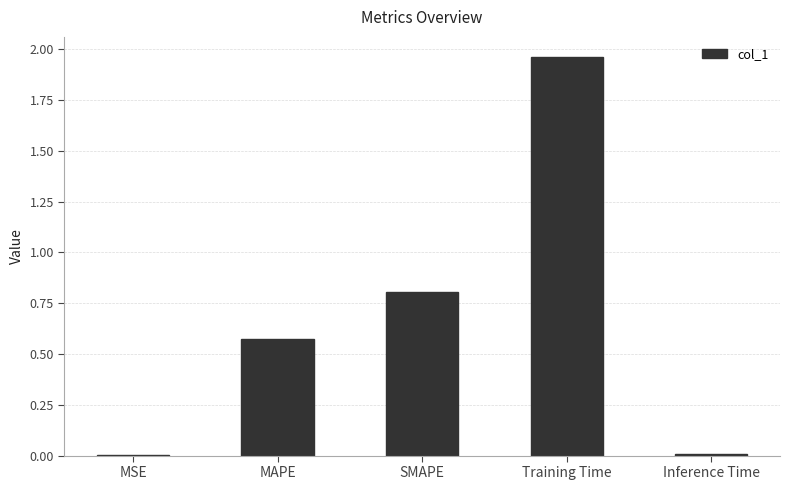

What is the sum of the values at Training Time and MAPE?

2.5